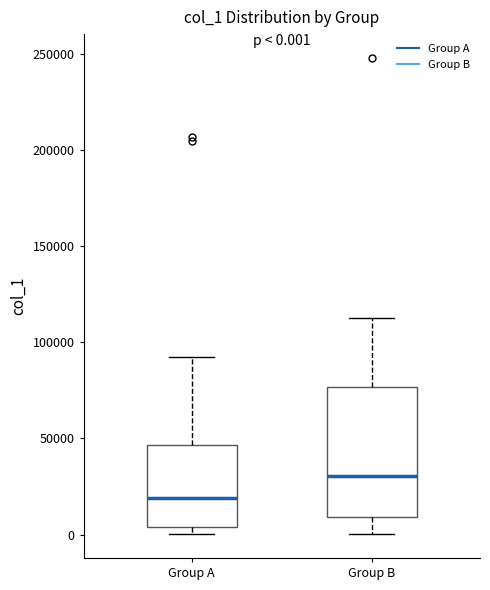

Comparing the boxes themselves (not the whiskers), which one is the tallest?

Group B